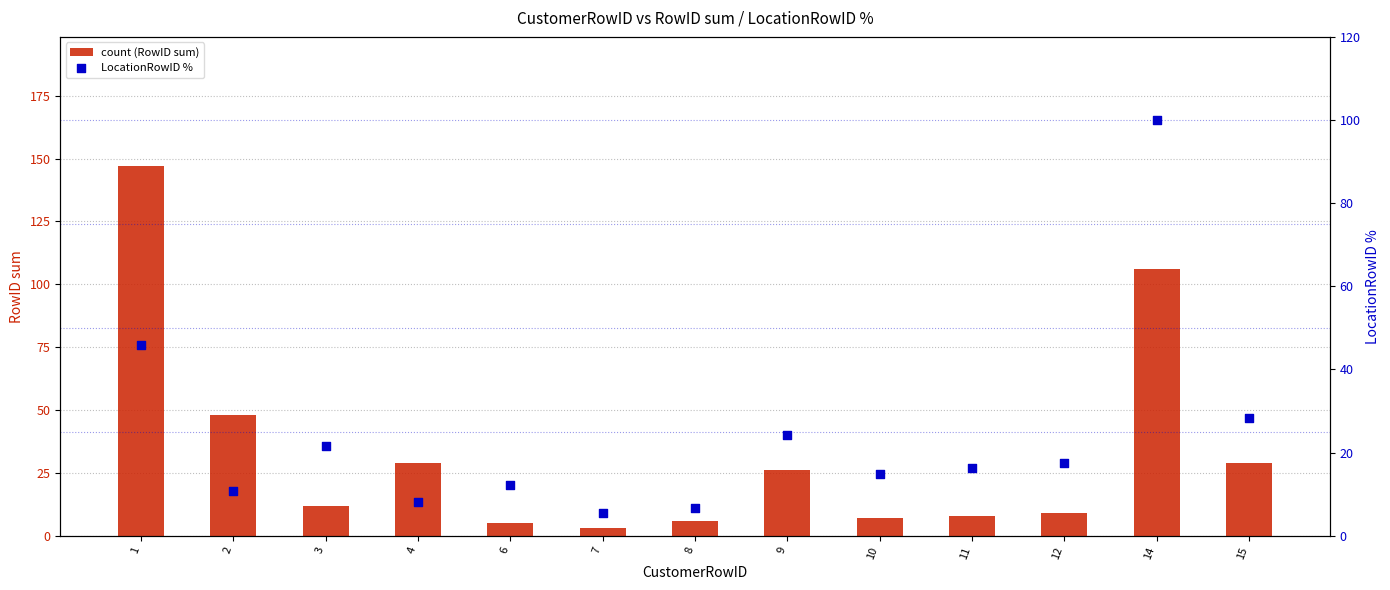

At how many categories does at least one series exceed 45?

3